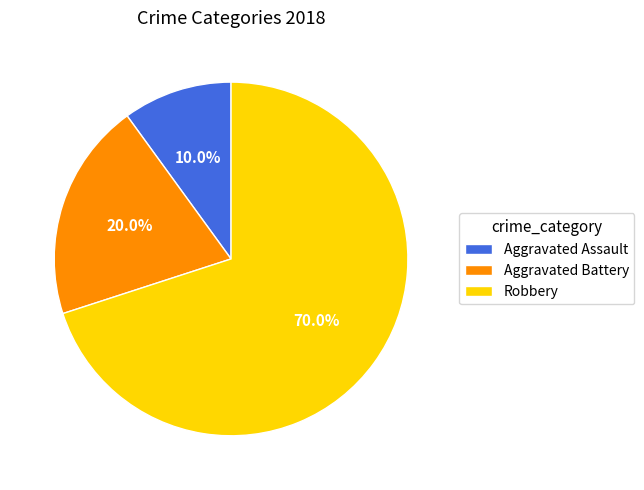

Is it true that Aggravated Assault is 23% of the pie?

False